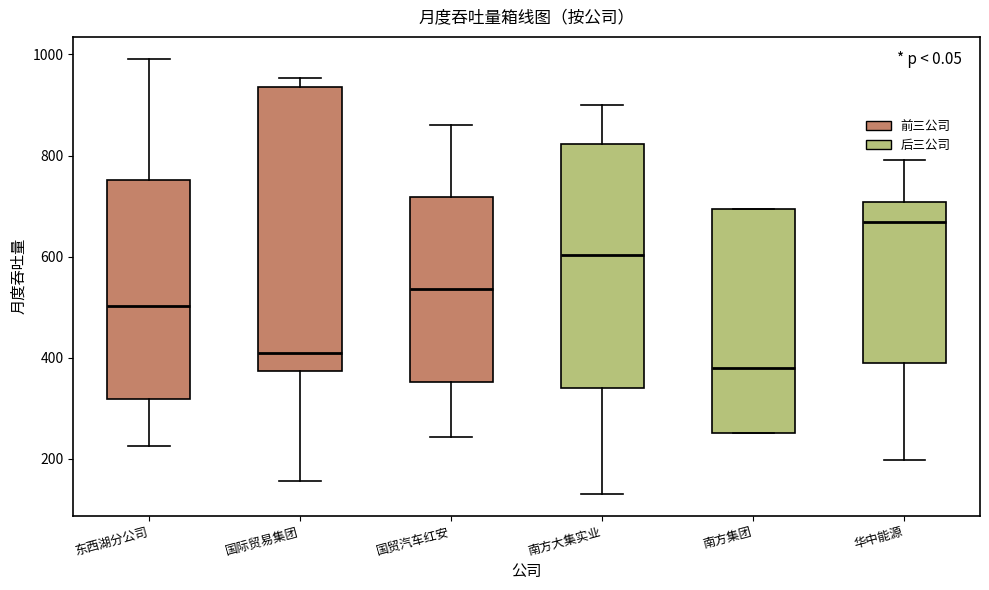

Reading left to right, read every box against the y-axis: the position of its median line, the range the box covers, and the ends of its whiskers. The values are not printed on the chart, so give them approximately, as read against the axis.

东西湖分公司: median 500, box 320 to 760, whiskers 220 to 1000
国际贸易集团: median 400, box 380 to 940, whiskers 160 to 960
国贸汽车红安: median 540, box 360 to 720, whiskers 240 to 860
南方大集实业: median 600, box 340 to 820, whiskers 140 to 900
南方集团: median 380, box 260 to 700, whiskers 260 to 700
华中能源: median 660, box 380 to 700, whiskers 200 to 800